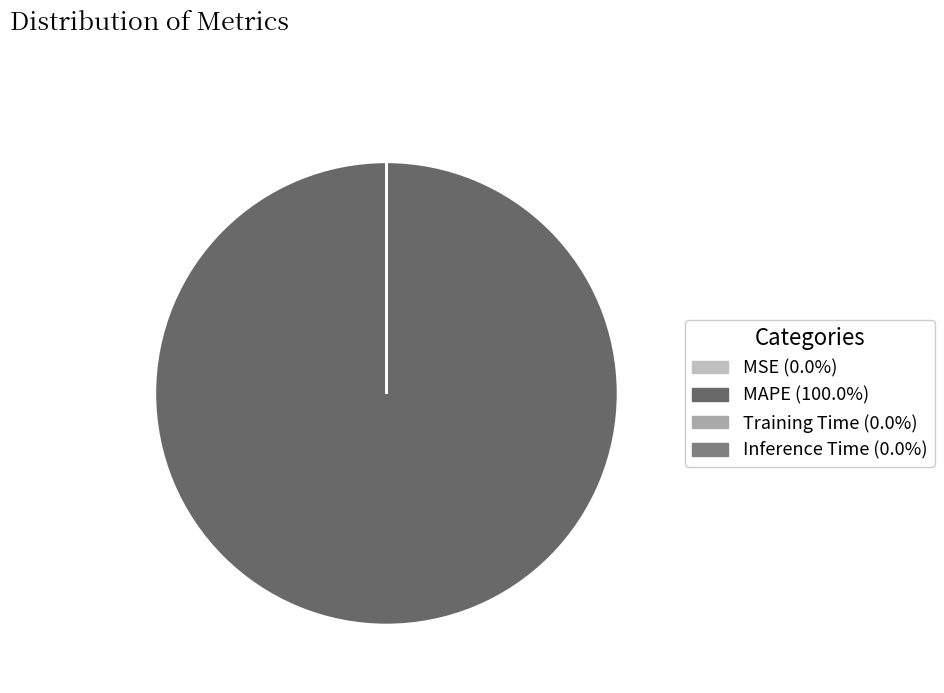

To the nearest percent, what is the difference between the MSE and MAPE slice percentages?

100%